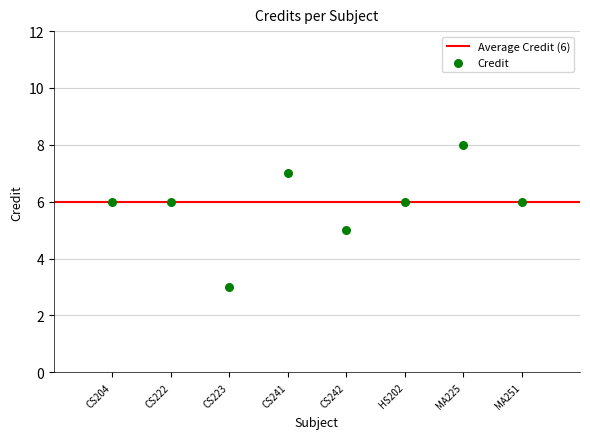

What is the range of Y values (max minus min)?

5